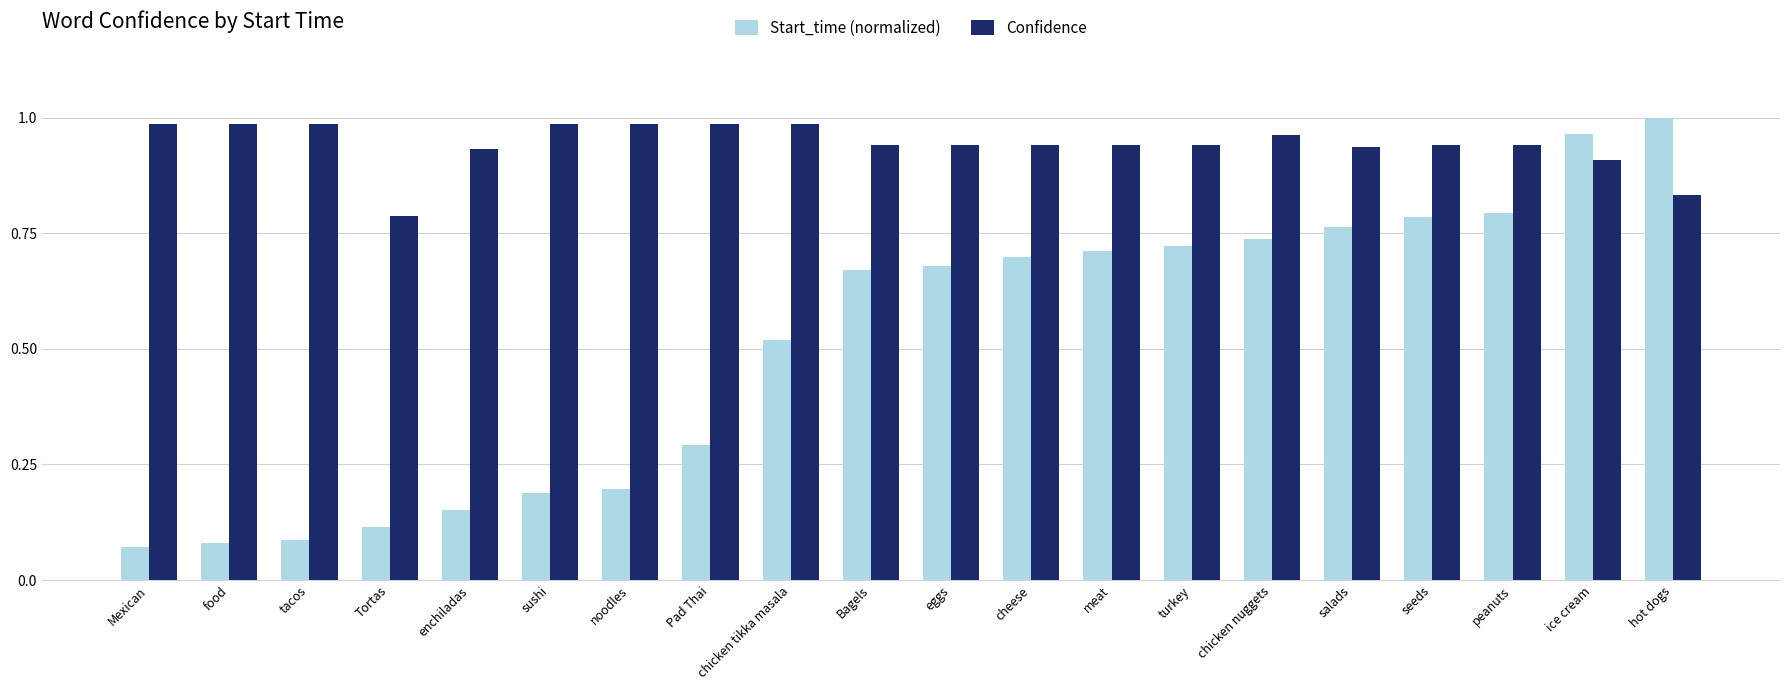

At how many categories does at least one series exceed 0?

20